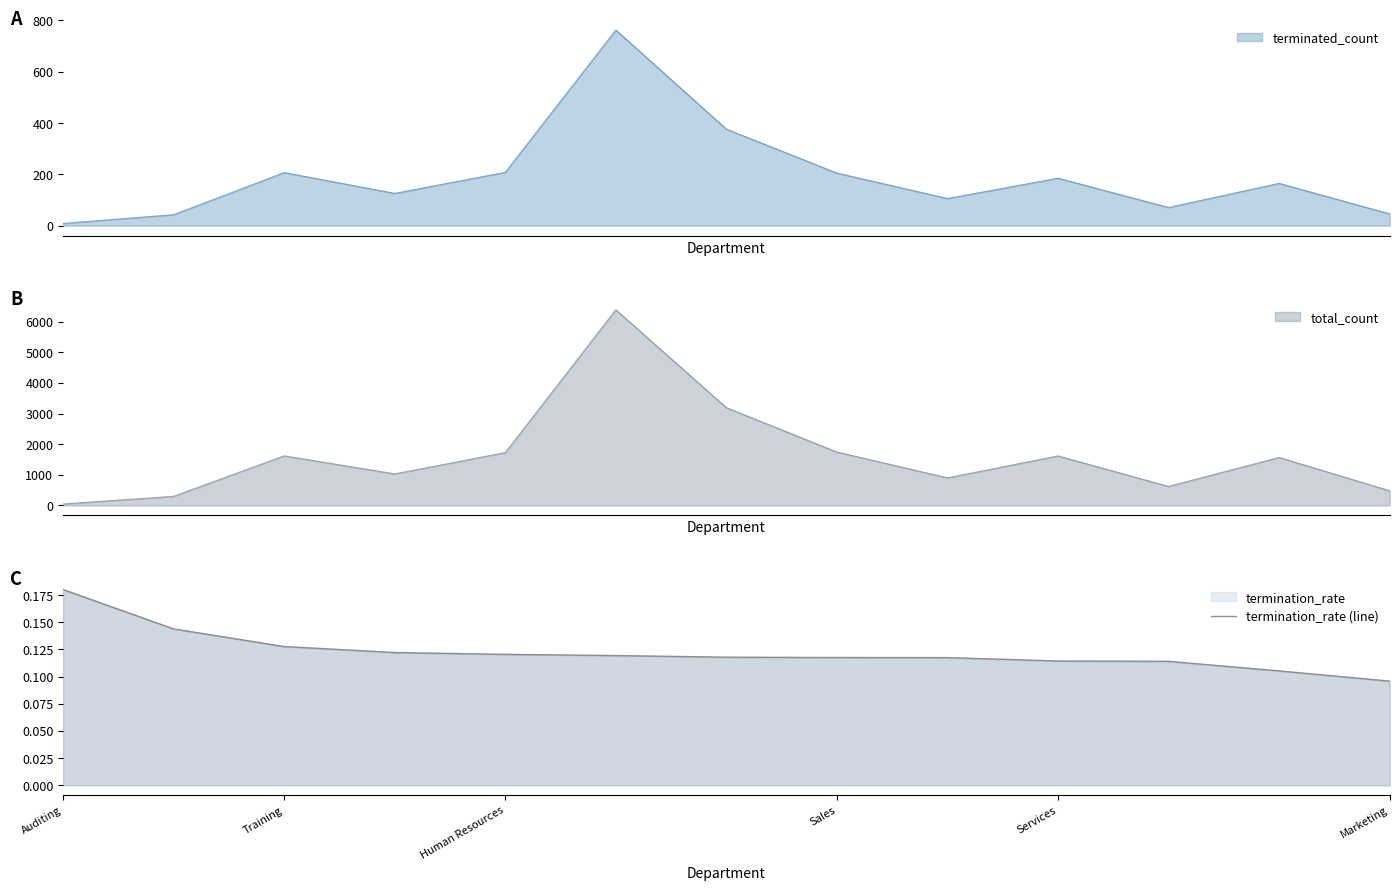

At which label is termination_rate (line) closest to 0?

Marketing